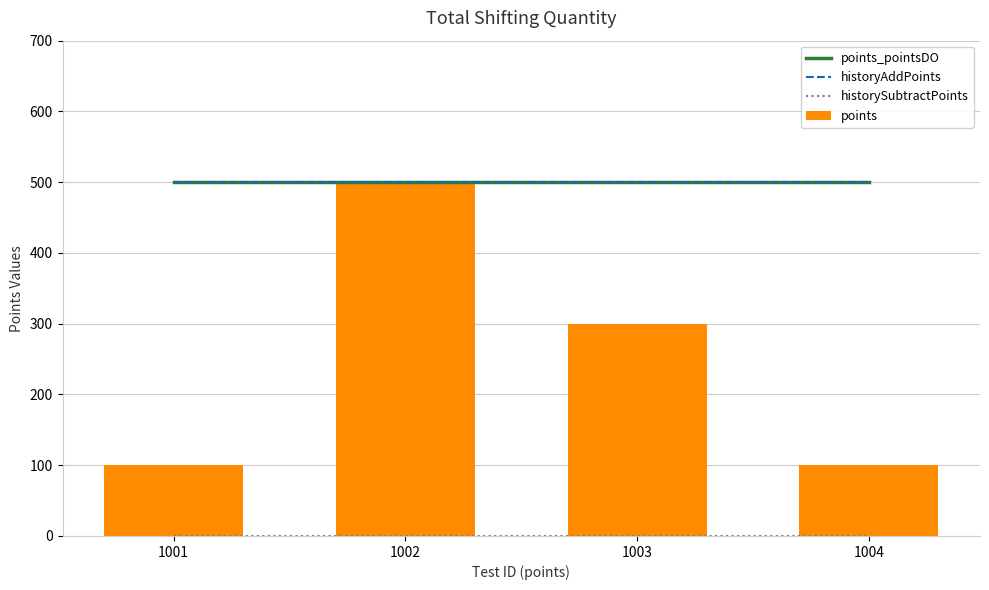

Reading left to right, what are all the values shown in this chart?

points_pointsDO: 500	500	500	500
historyAddPoints: 500	500	500	500
historySubtractPoints: 0	0	0	0
points: 100	500	300	100